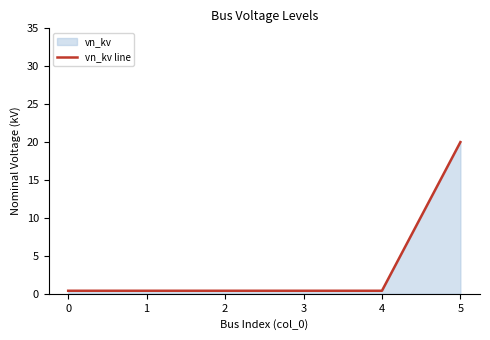

Reading right to left, transcribe all the data shown in this chart.

5=20.0	4=0.4	3=0.4	2=0.4	1=0.4	0=0.4